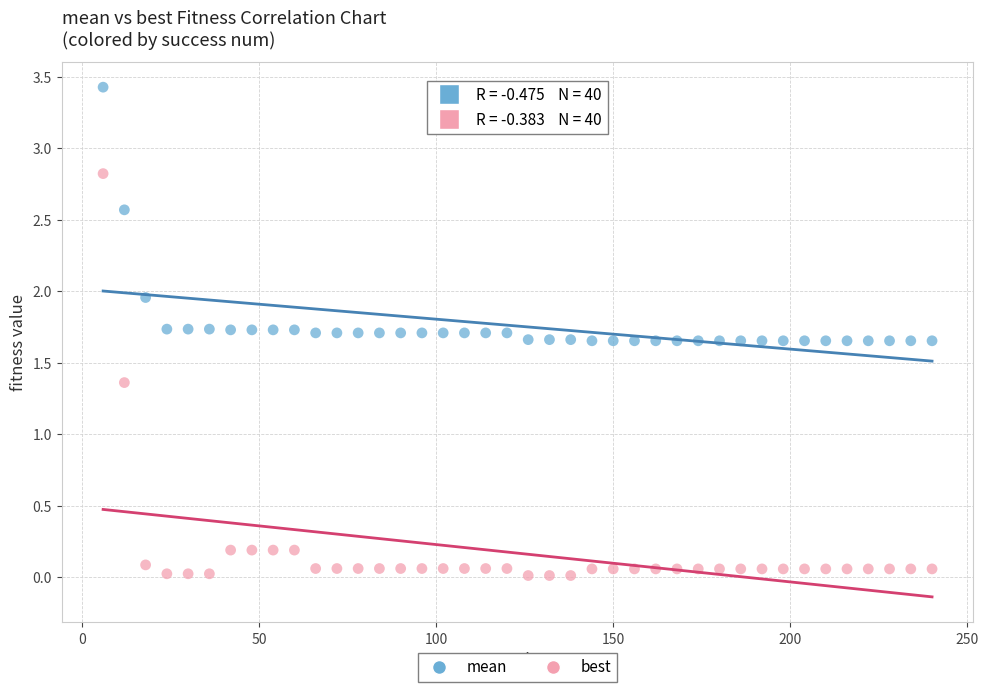

Which series contains the highest Y value?

mean